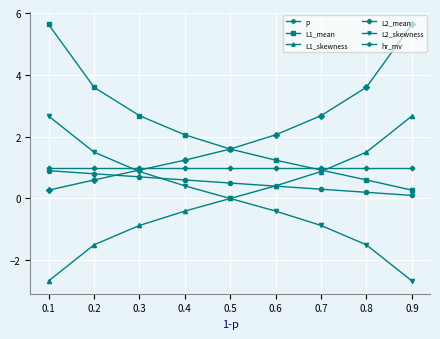

True or false: p and L2_mean cross at least once.

True